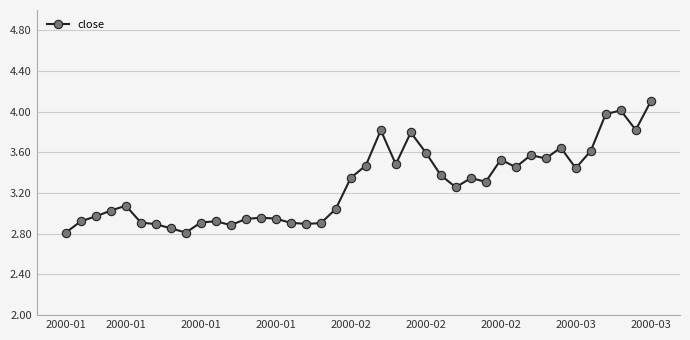

What is the difference between the second highest and minimum values?

1.2